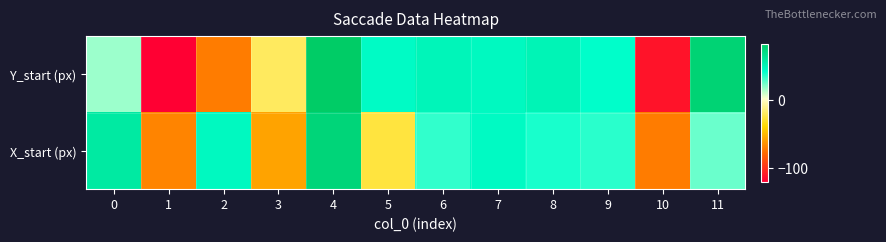

Reading left to right, list all the values displayed in this chart.

Y_start (px): 0=17	1=-119	2=-71	3=-20	4=82	5=44	6=49	7=46	8=50	9=42	10=-111	11=76
X_start (px): 0=58	1=-68	2=46	3=-57	4=74	5=-26	6=34	7=45	8=38	9=35	10=-71	11=25